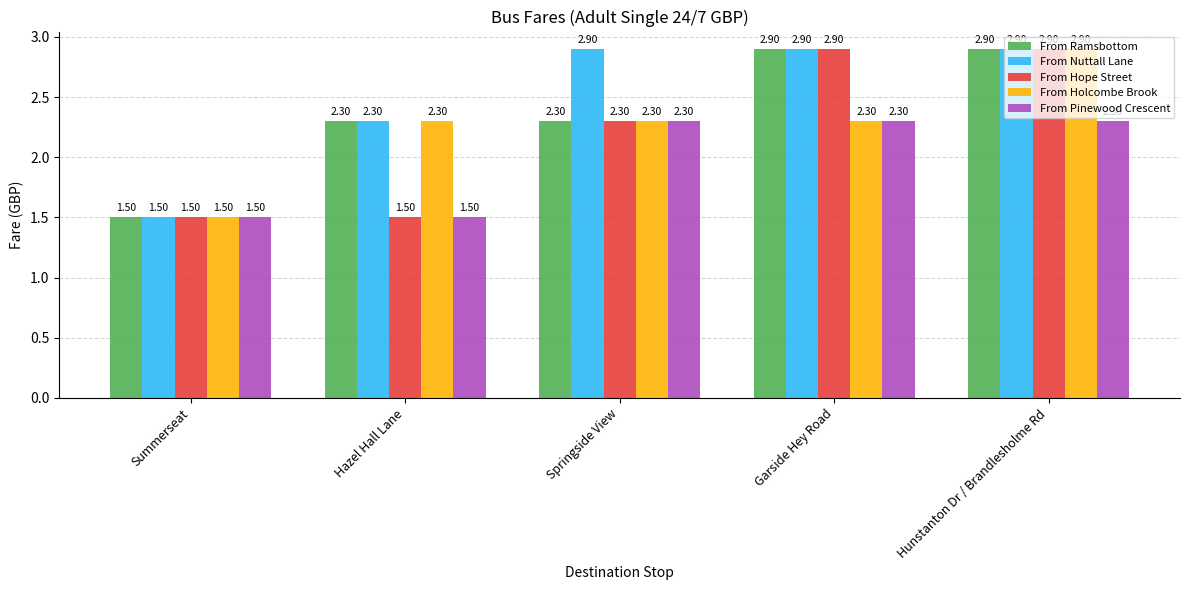

What position from the left is Hunstanton Dr / Brandlesholme Rd?

5